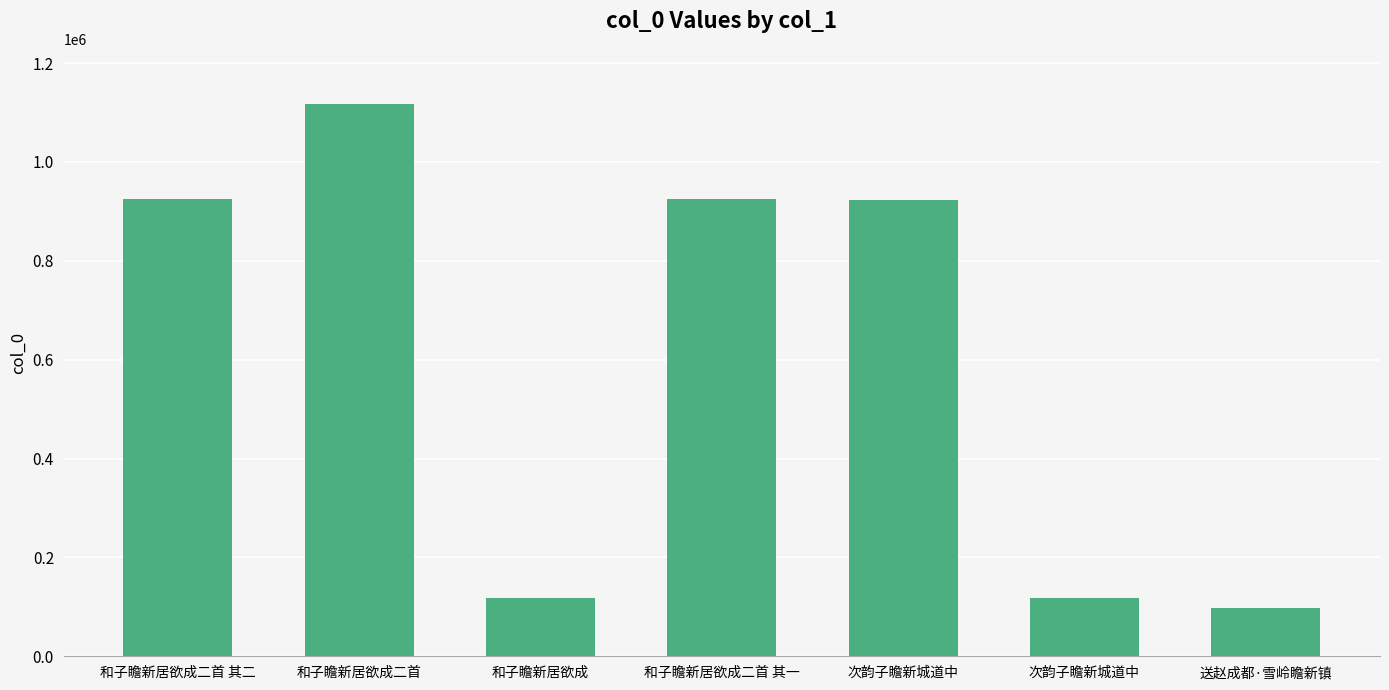

List the labels in order of value, smallest first.

送赵成都·雪岭瞻新镇, 次韵子瞻新城道中, 和子瞻新居欲成, 次韵子瞻新城道中, 和子瞻新居欲成二首 其二, 和子瞻新居欲成二首 其一, 和子瞻新居欲成二首